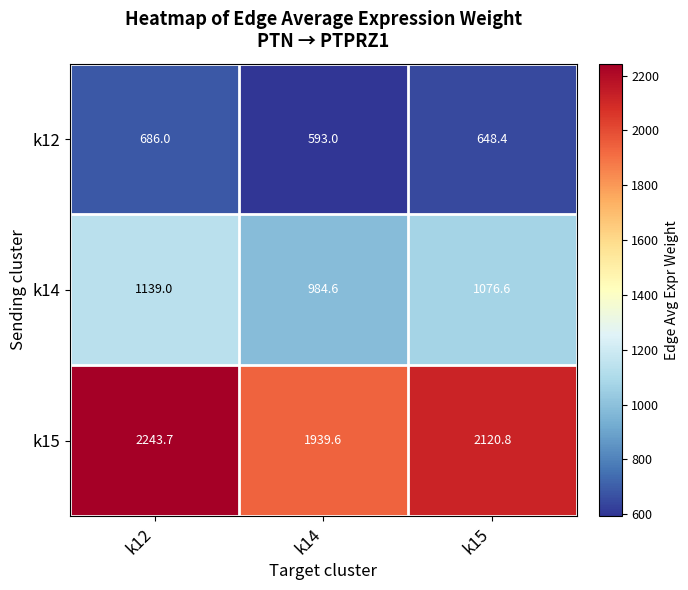

At which category does the chart reach its peak across all series?

k12